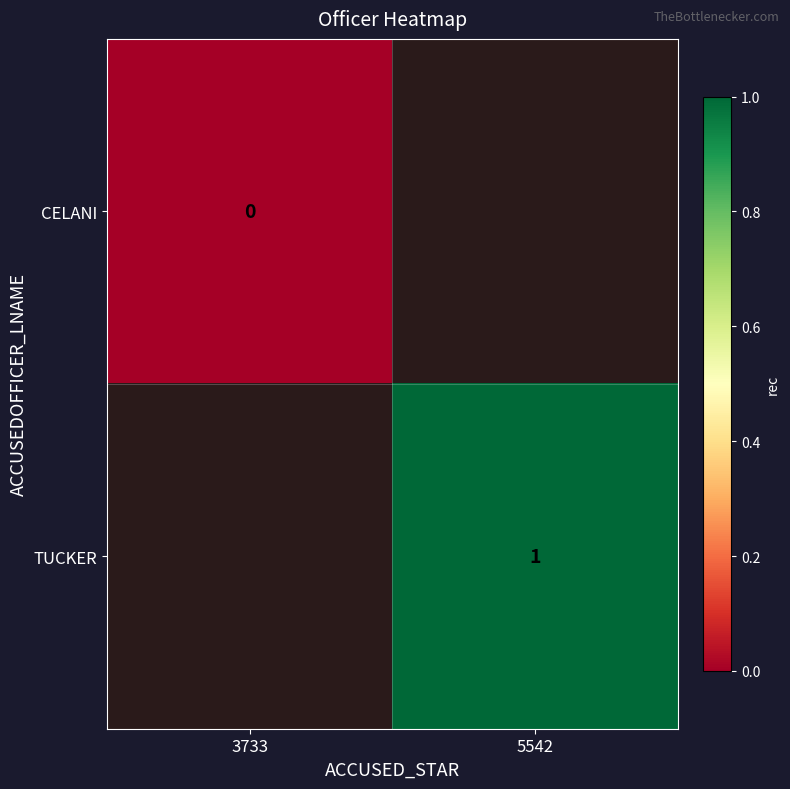

The TUCKER series shows 2 at 5542. True or false?

False